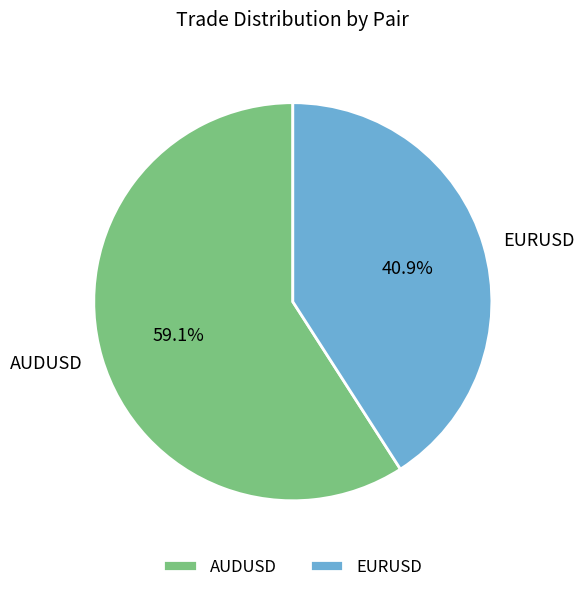

Rank the categories by value from highest to lowest.

AUDUSD, EURUSD